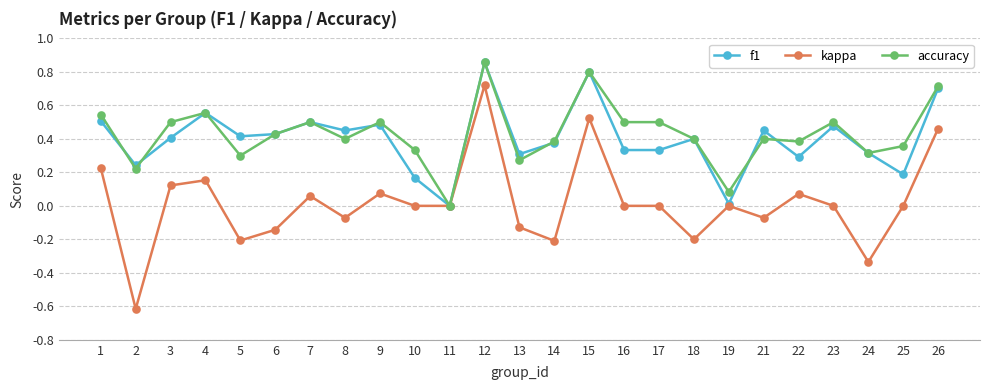

What is the total value across all series at 4?

1.3